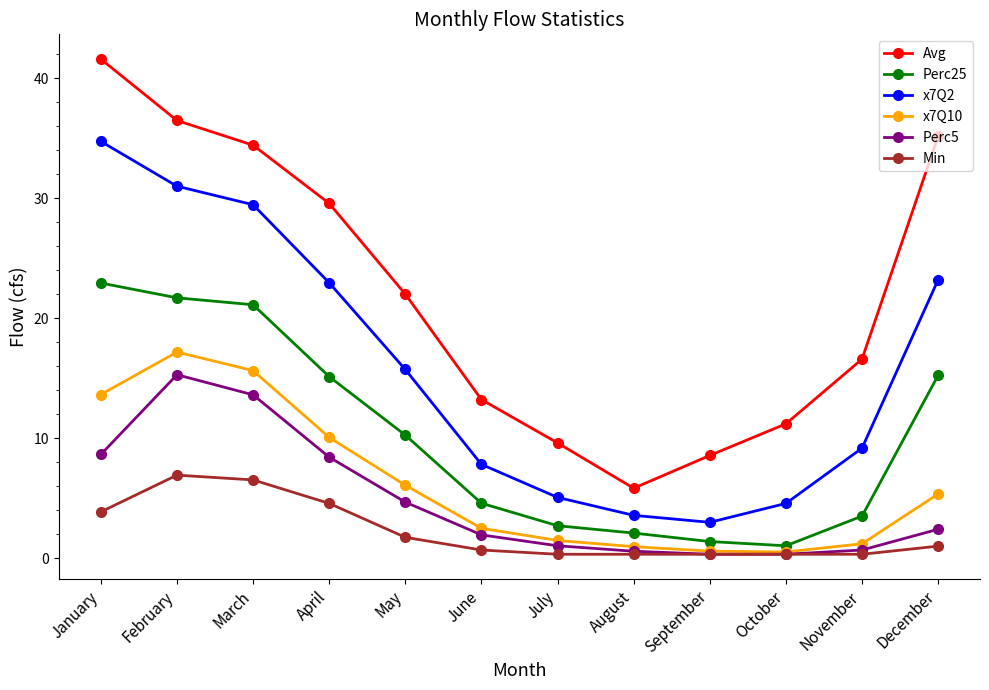

True or false: x7Q2 and Perc25 intersect in this chart.

False